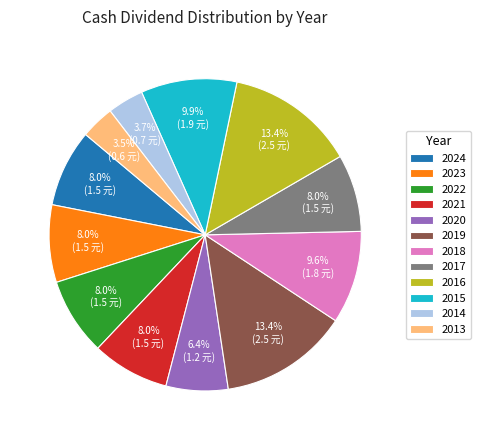

The 2017 slice represents 8% of the pie. True or false?

True